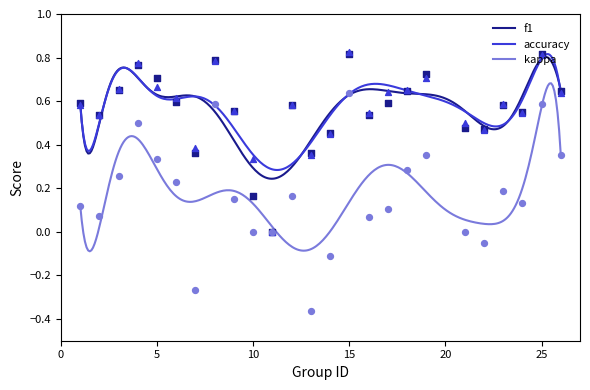

Which series reaches the minimum Y coordinate?

kappa